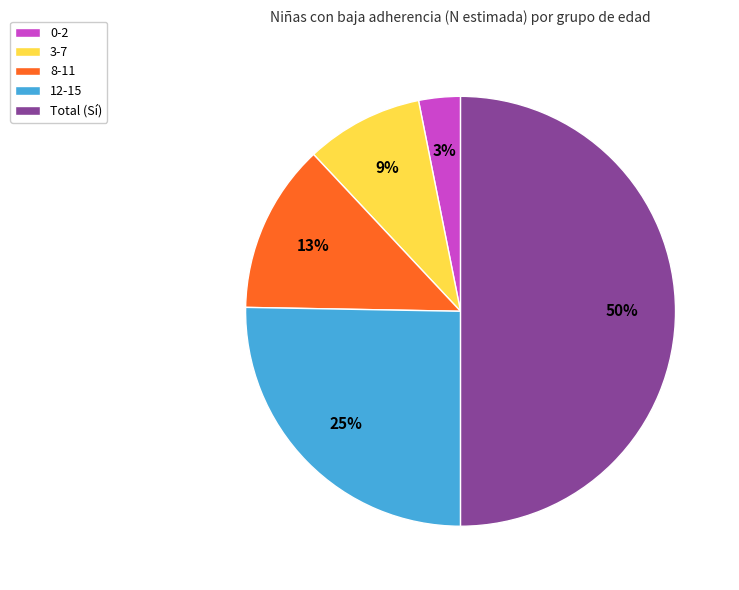

Which has a higher value, Total (Sí) or 3-7?

Total (Sí)